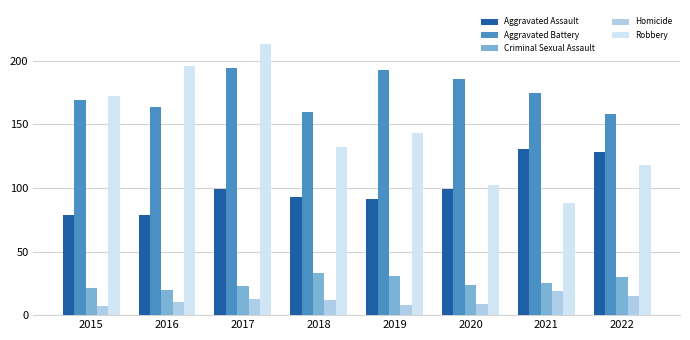

True or false: Aggravated Battery has a value of 66 at 2015.

False